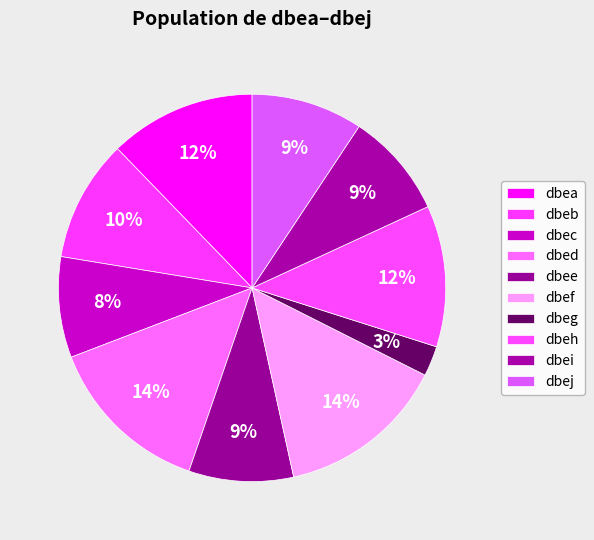

How many slices are in this pie chart?

10